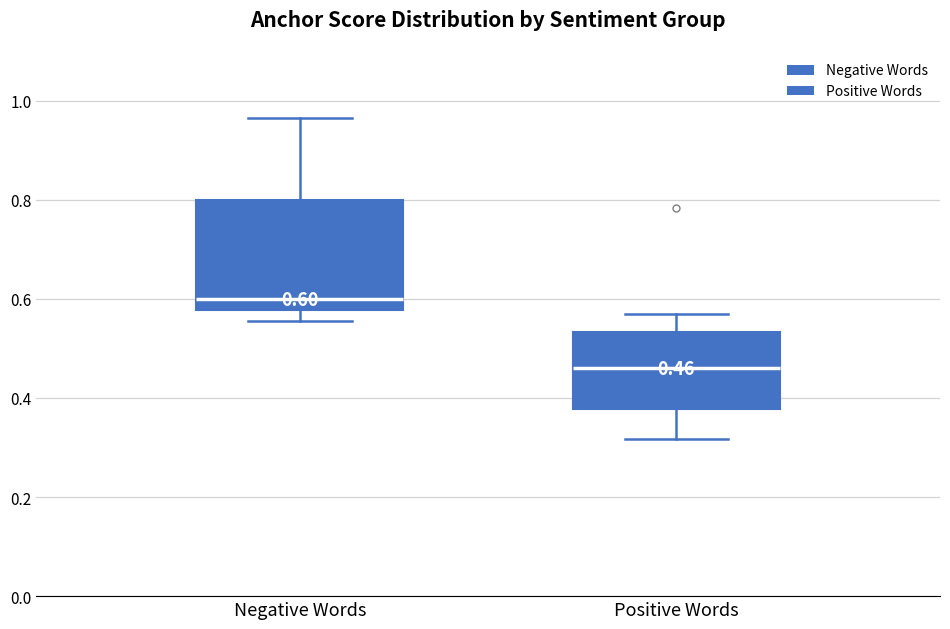

Comparing the boxes themselves (not the whiskers), which one is the tallest?

Negative Words